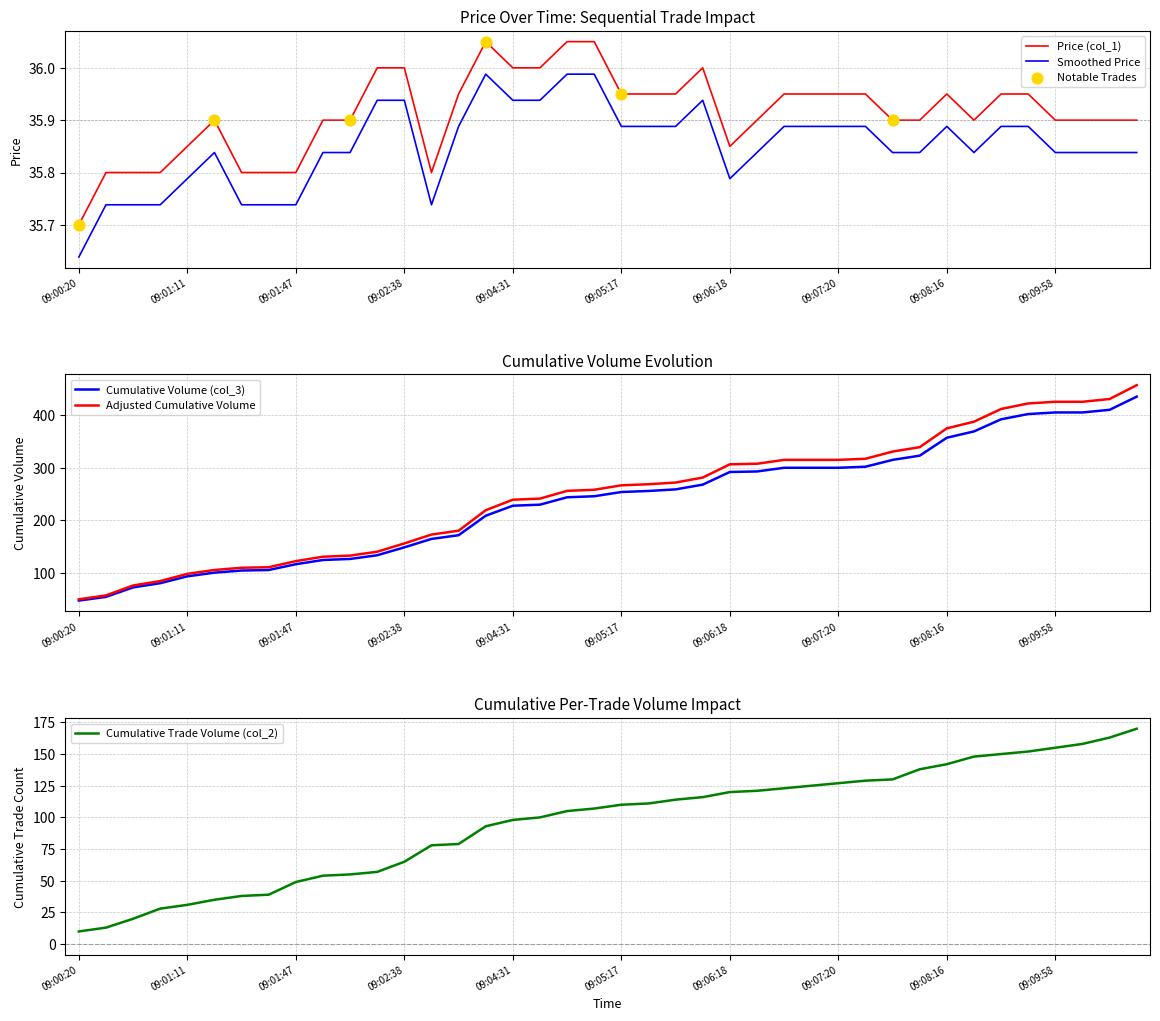

Is the value of Cumulative Volume (col_3) at 09:06:28 greater than the value of Price (col_1) at 09:05:47?

Yes